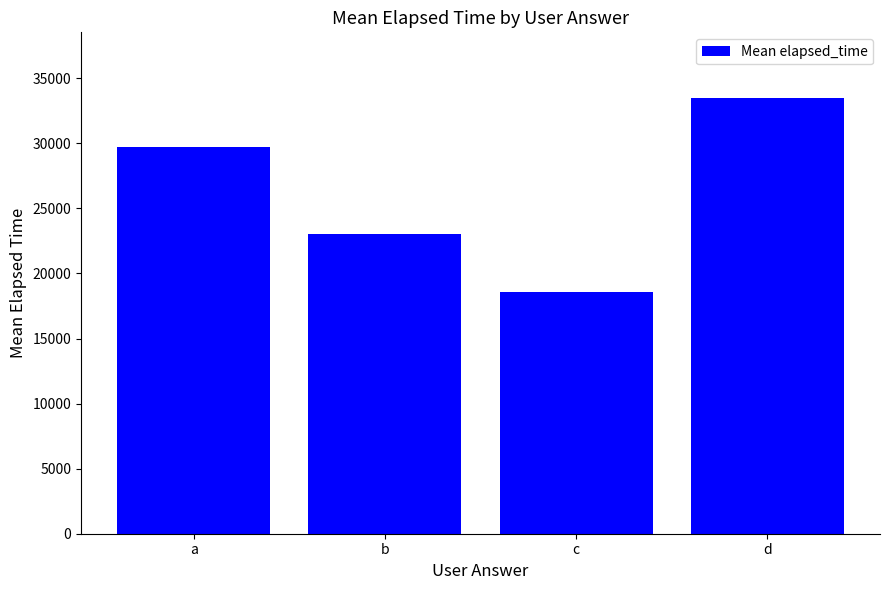

List the labels in order of value, largest first.

d, a, b, c